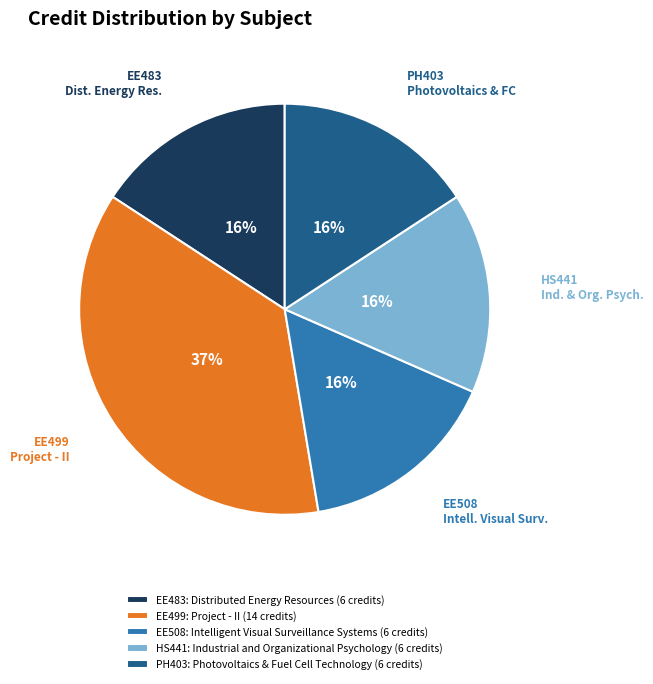

True or false: EE508: Intelligent Visual Surveillance Systems accounts for 16% of the total.

True